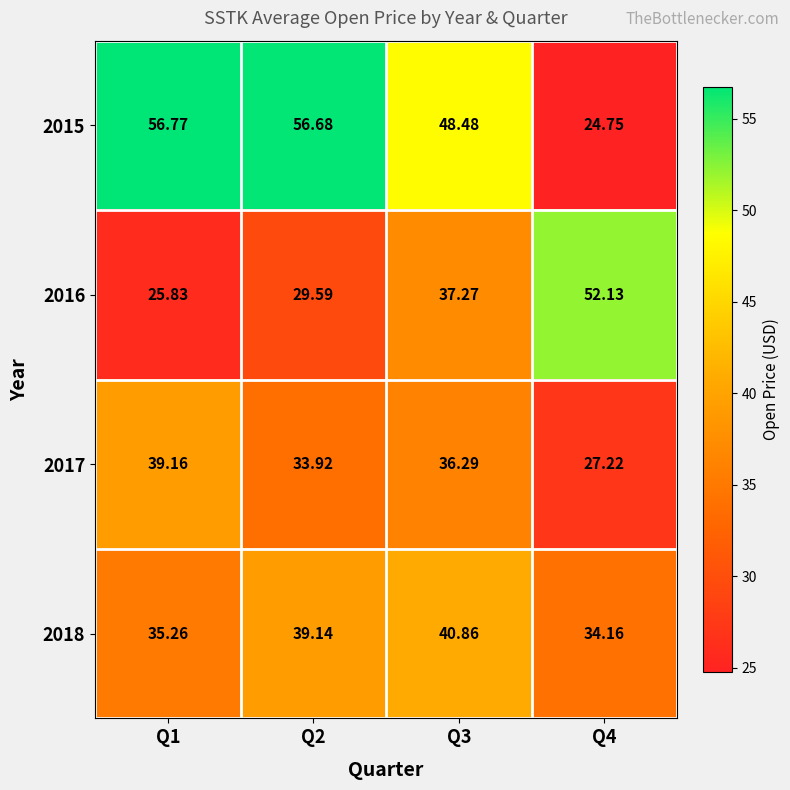

Is the value of 2017 at Q3 greater than the value of 2018 at Q3?

No